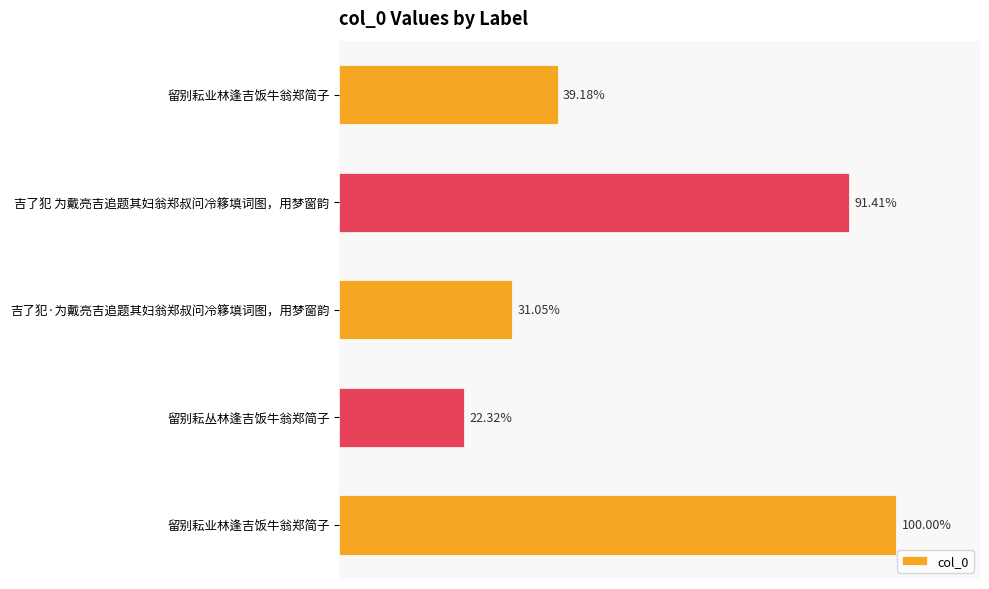

Are the bars horizontal?

Yes